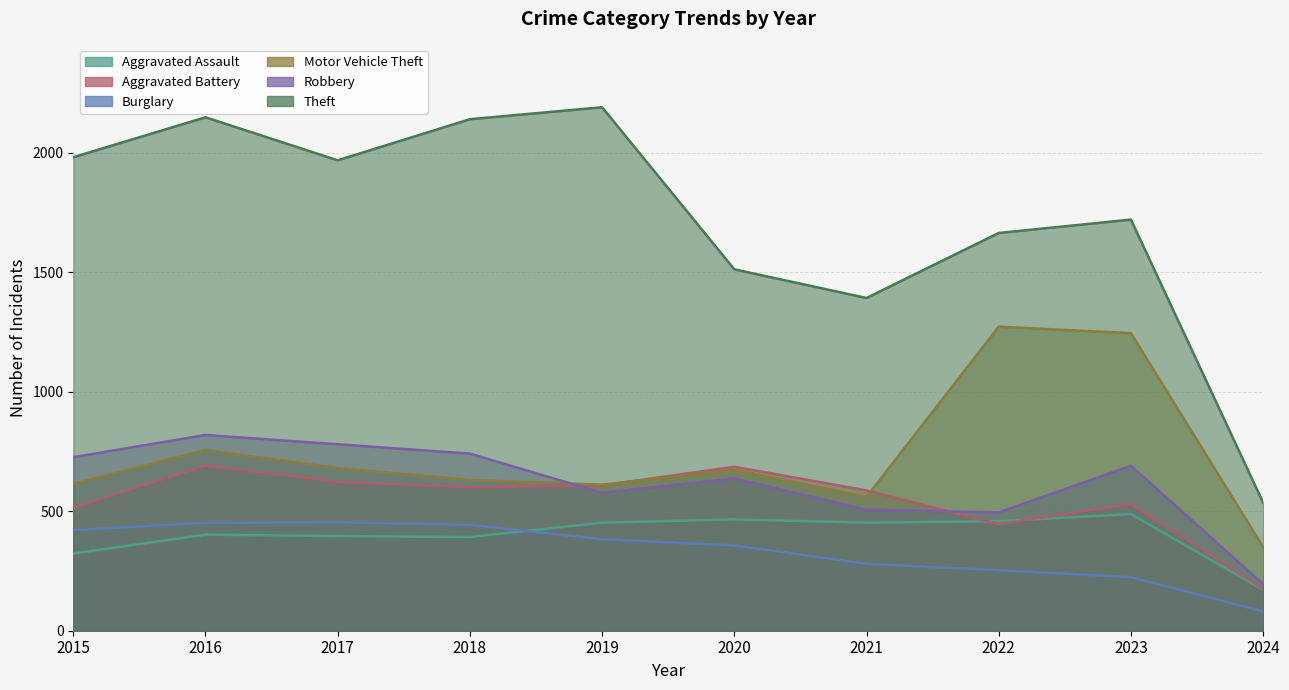

At 2019, list the series in order from largest to smallest.

Theft, Motor Vehicle Theft, Aggravated Battery, Robbery, Aggravated Assault, Burglary